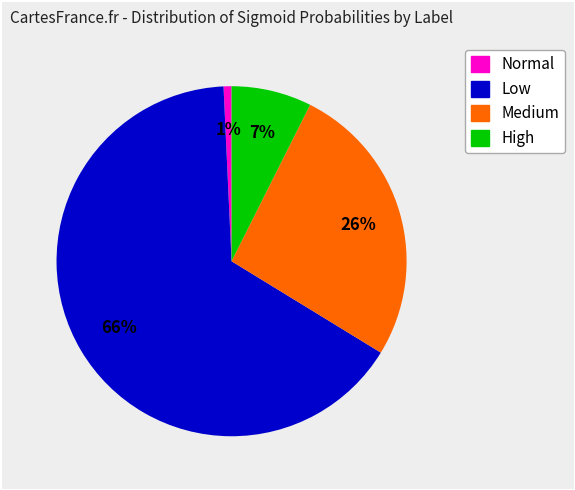

Is there a majority slice in this chart?

Yes